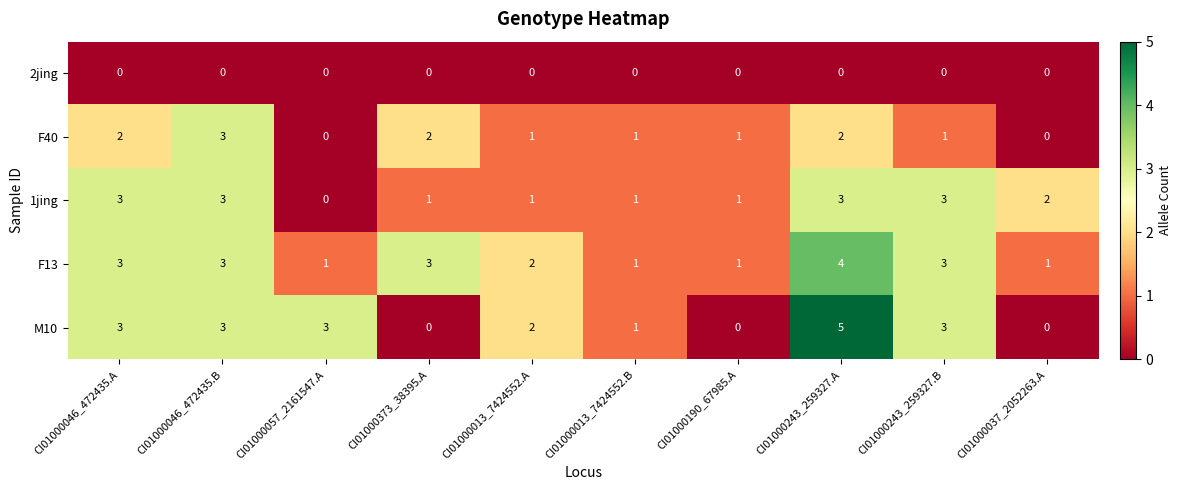

What is the difference between the maximum and minimum values in the 1jing series?

3